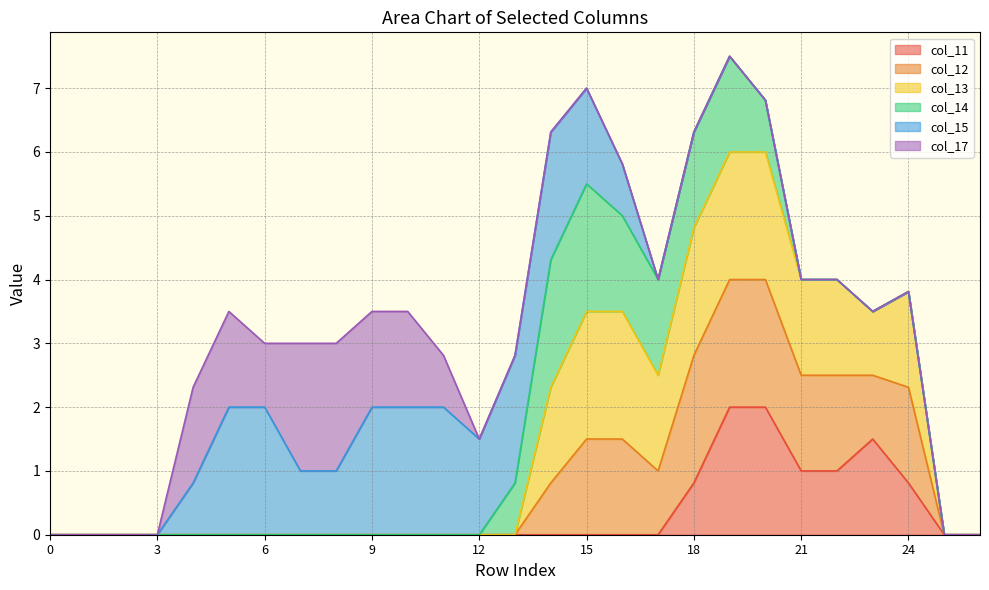

True or false: col_12 has a value of 0.0 at 10.

True